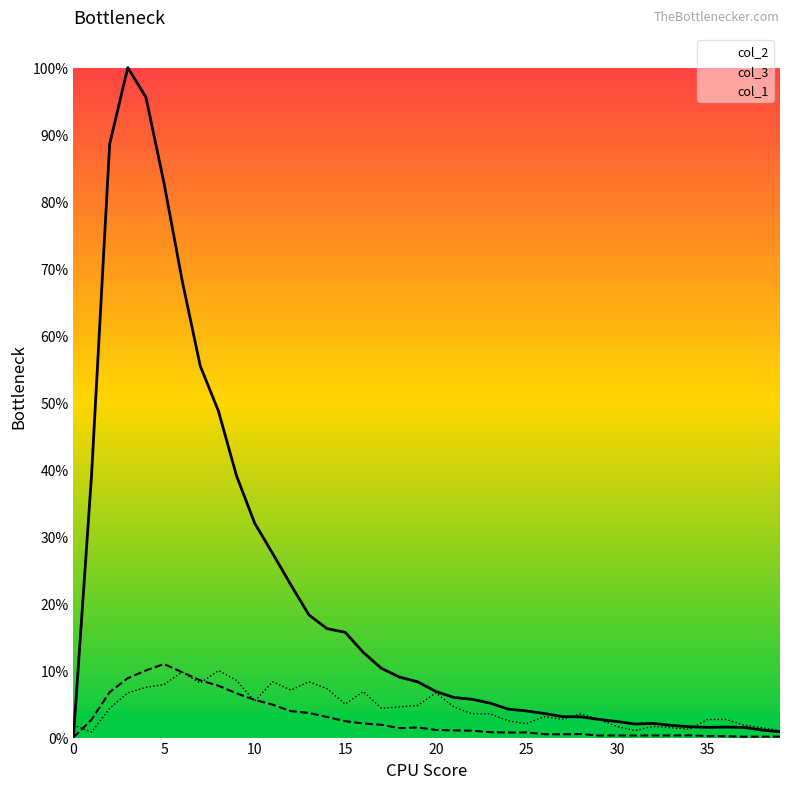

True or false: col_1 and col_2 cross at least once.

True